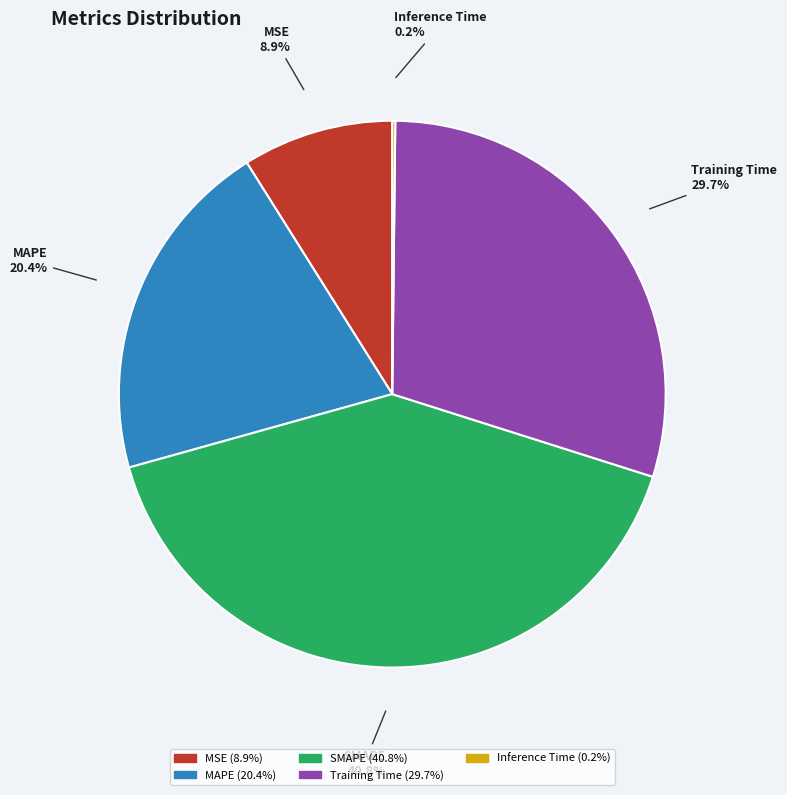

Rank the categories by value from lowest to highest.

Inference Time, MSE, MAPE, Training Time, SMAPE